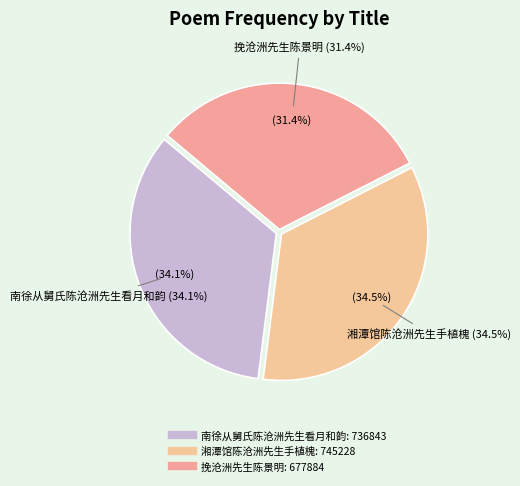

Approximately how many times larger is the value at 挽沧洲先生陈景明 compared to 南徐从舅氏陈沧洲先生看月和韵?

0.9